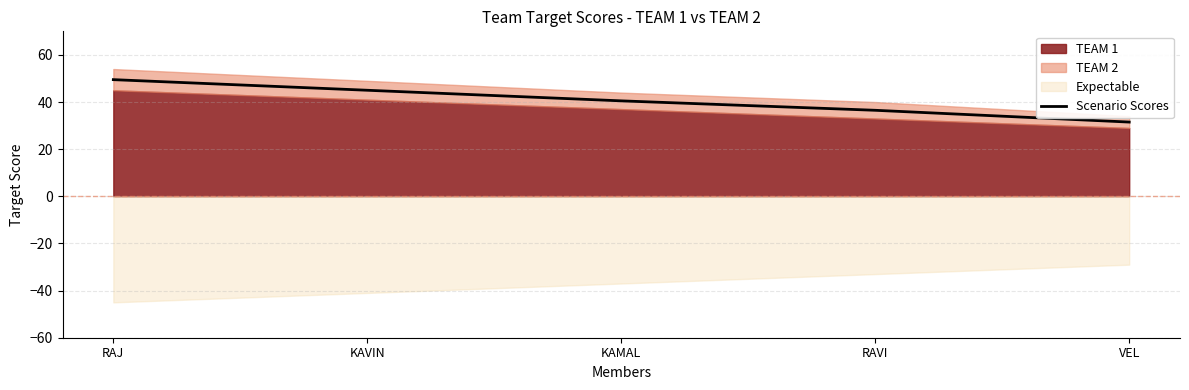

Reading right to left, extract all data points from this chart.

31.5	36.5	40.5	45.0	49.5